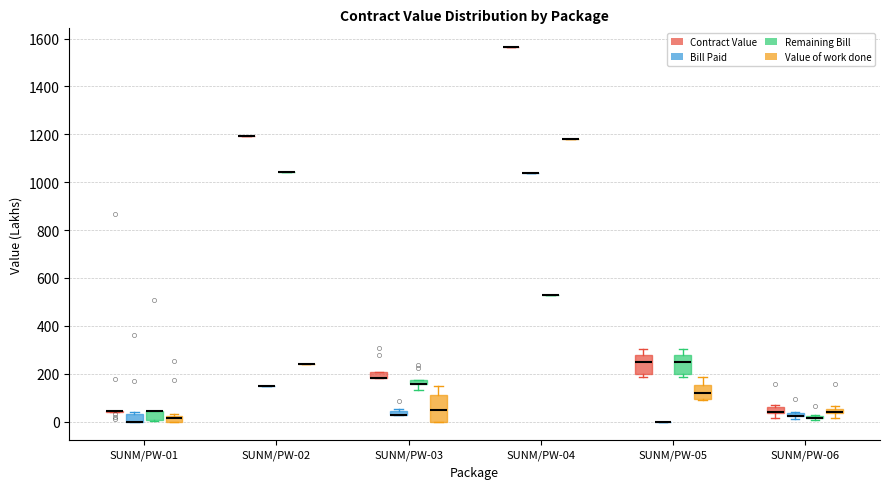

Where is the upper edge of the box for SUNM/PW-03 (Remaining Bill) on the y-axis? The values are not printed on the chart, so give them approximately, as read against the axis.

180